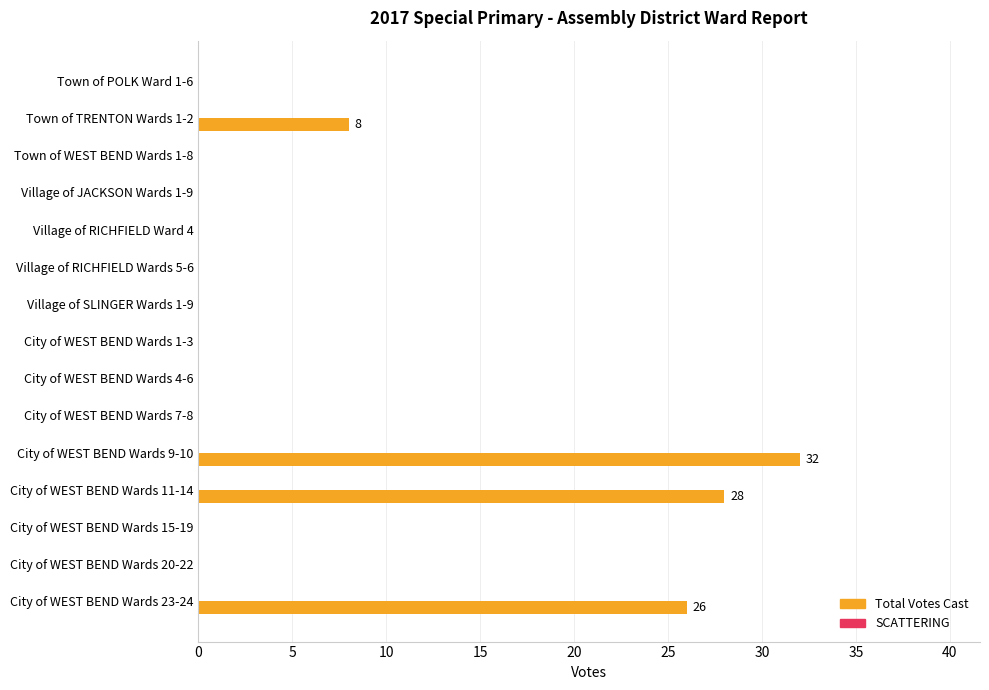

At which label is the value closest to 16?

Town of TRENTON Wards 1-2